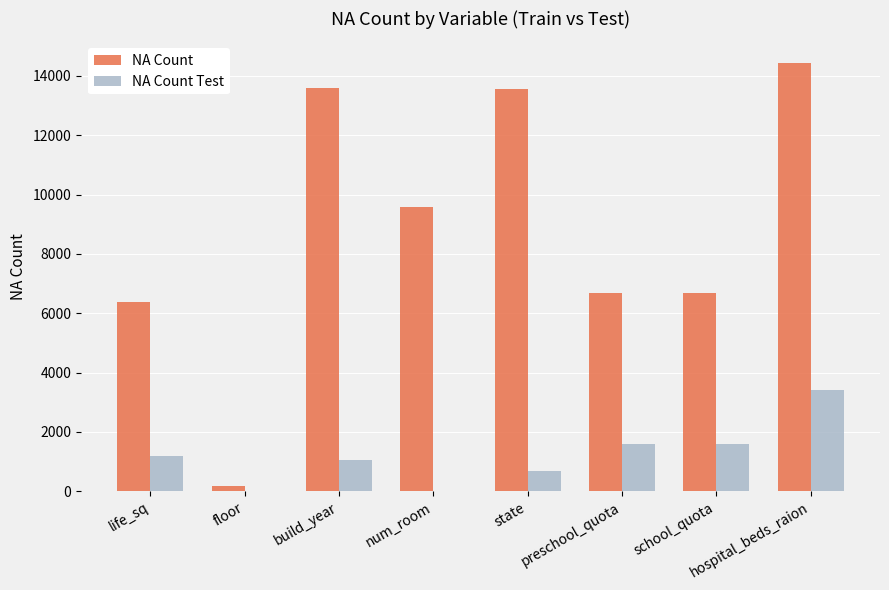

What is the difference between the NA Count values at state and hospital_beds_raion?

882